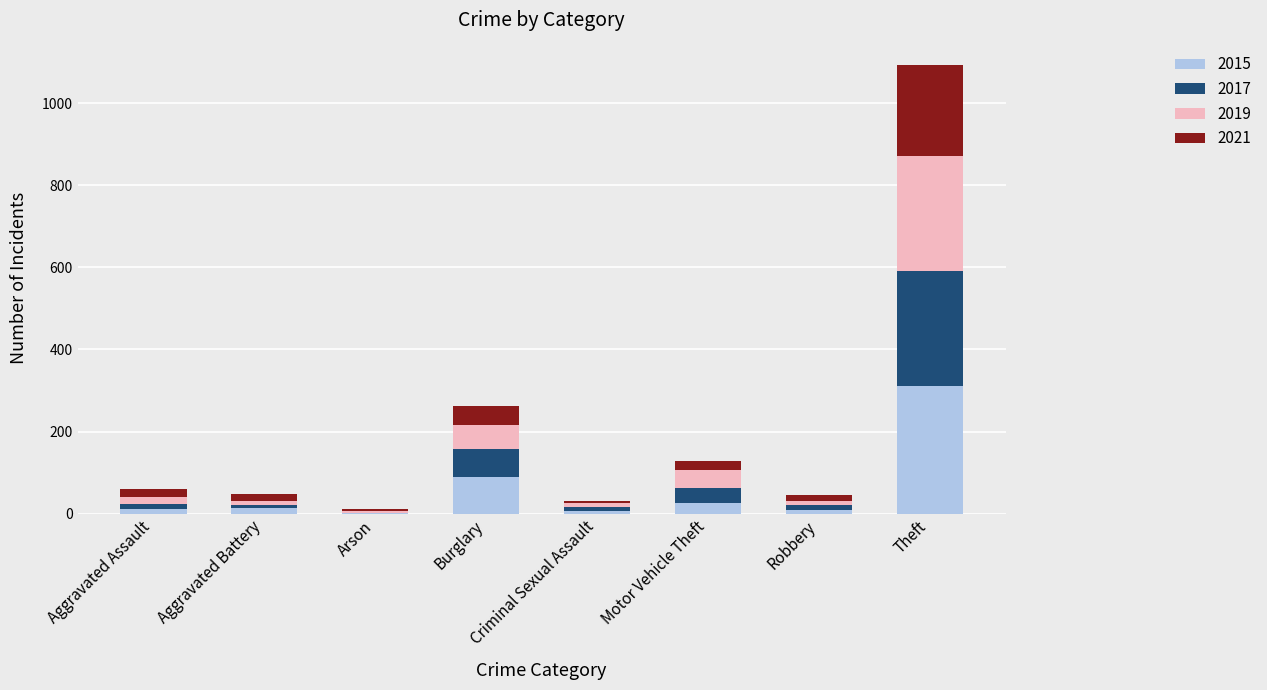

What is the highest value of the 2015 series?

311